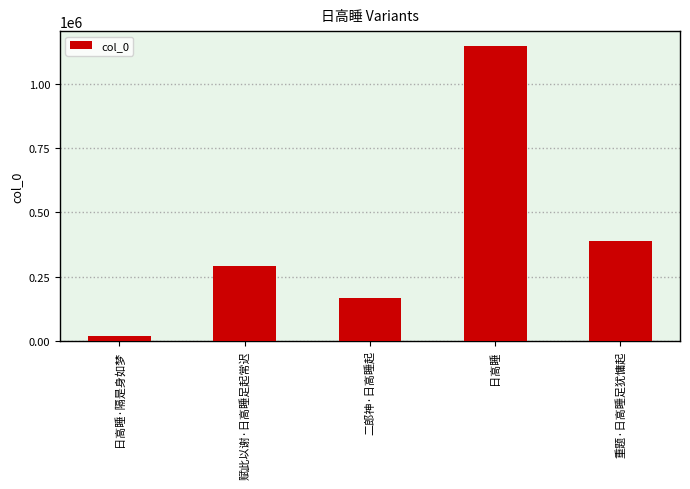

What position from the left is 赋此以谢·日高睡足起常迟?

2